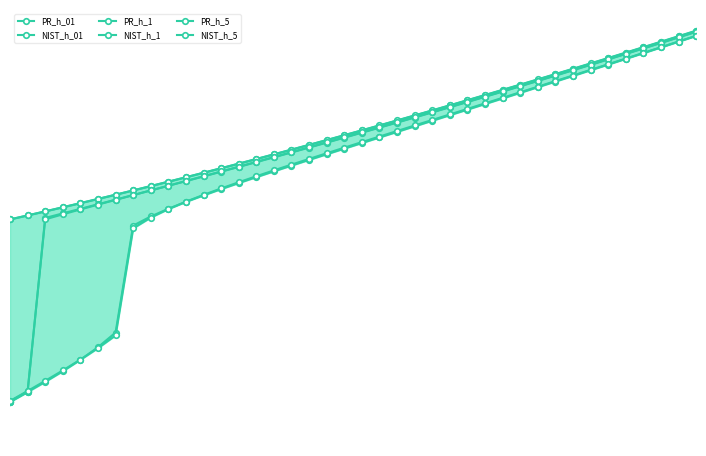

Where does the NIST_h_01 series first go above 616?

20